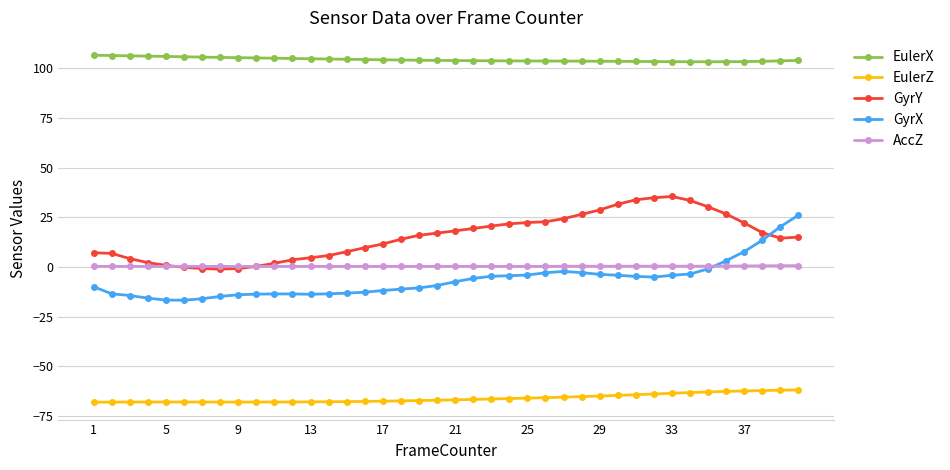

True or false: EulerX and GyrY cross at least once.

False